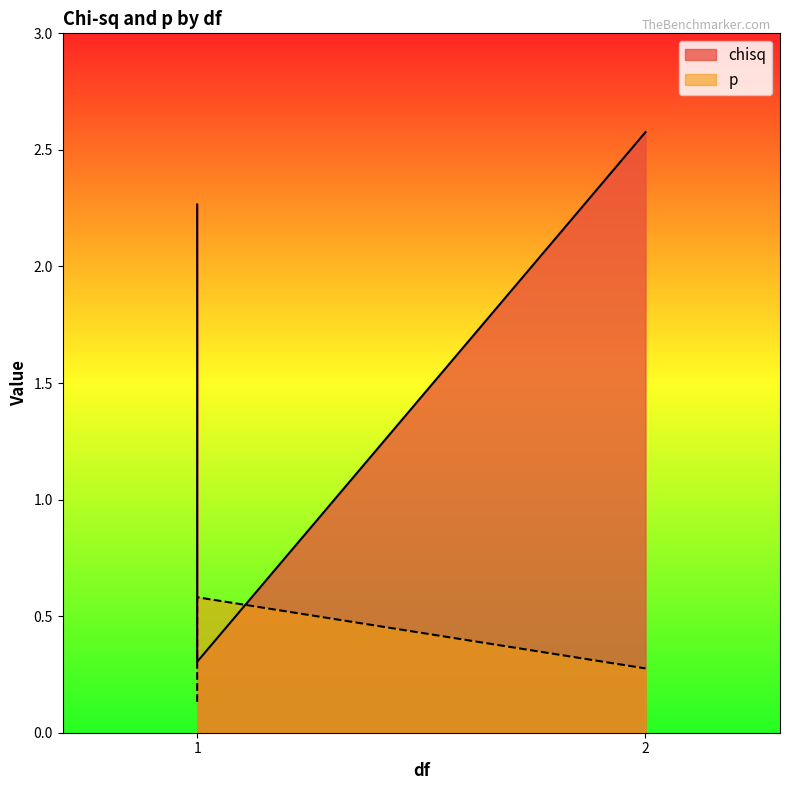

Does the chart have visible grid lines?

No